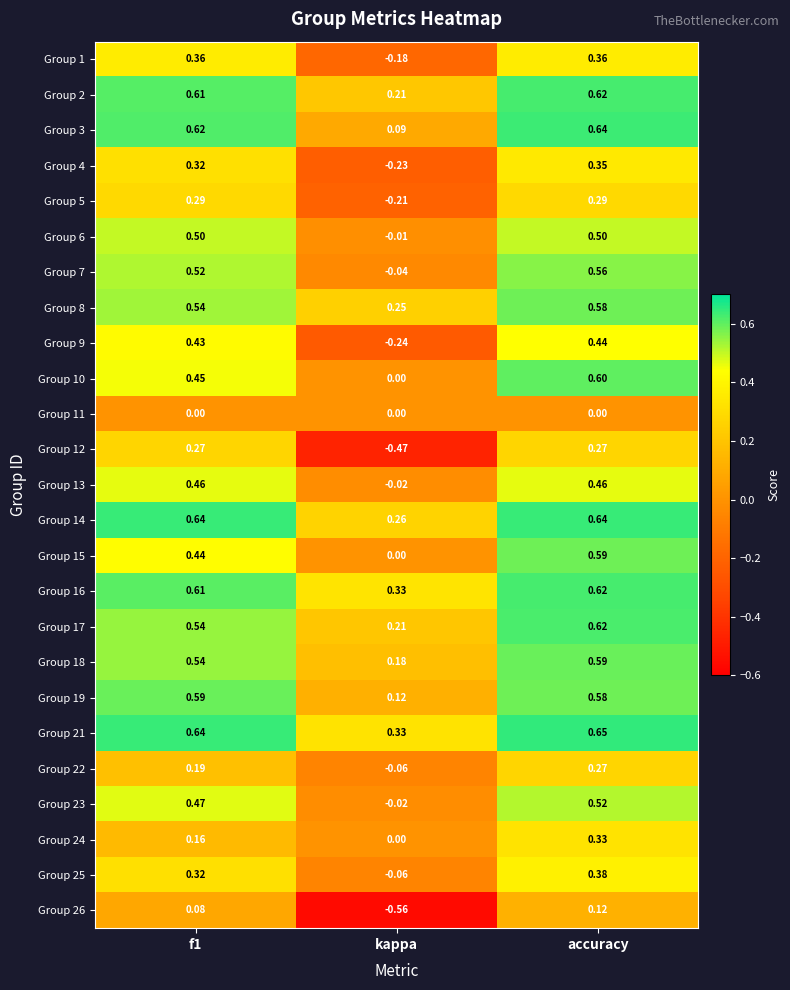

Where is Group 14 nearest to the value 0?

kappa